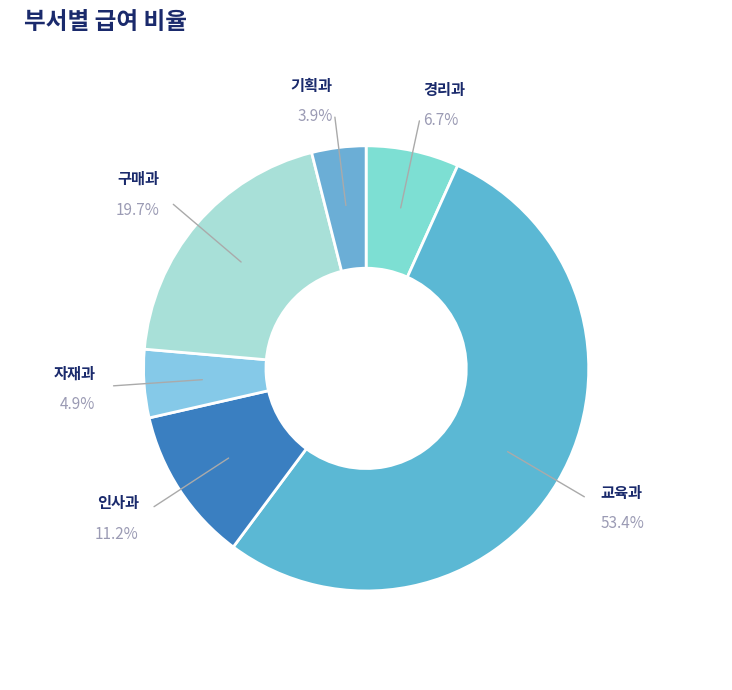

How many slices are in this pie chart?

6